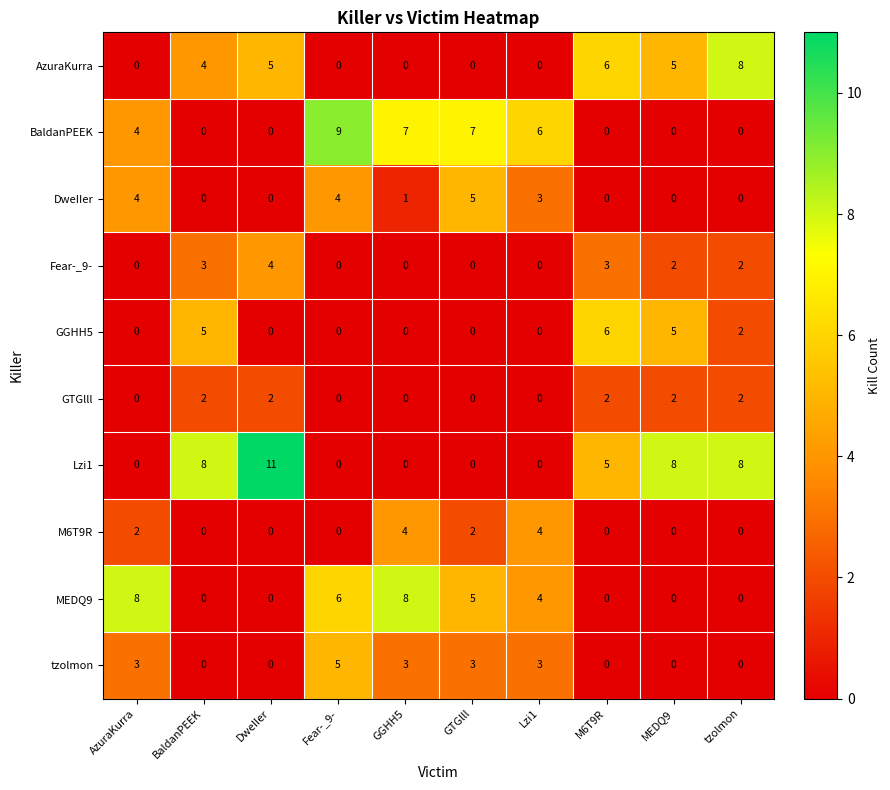

The value of AzuraKurra at DweIIer is 5. True or false?

True